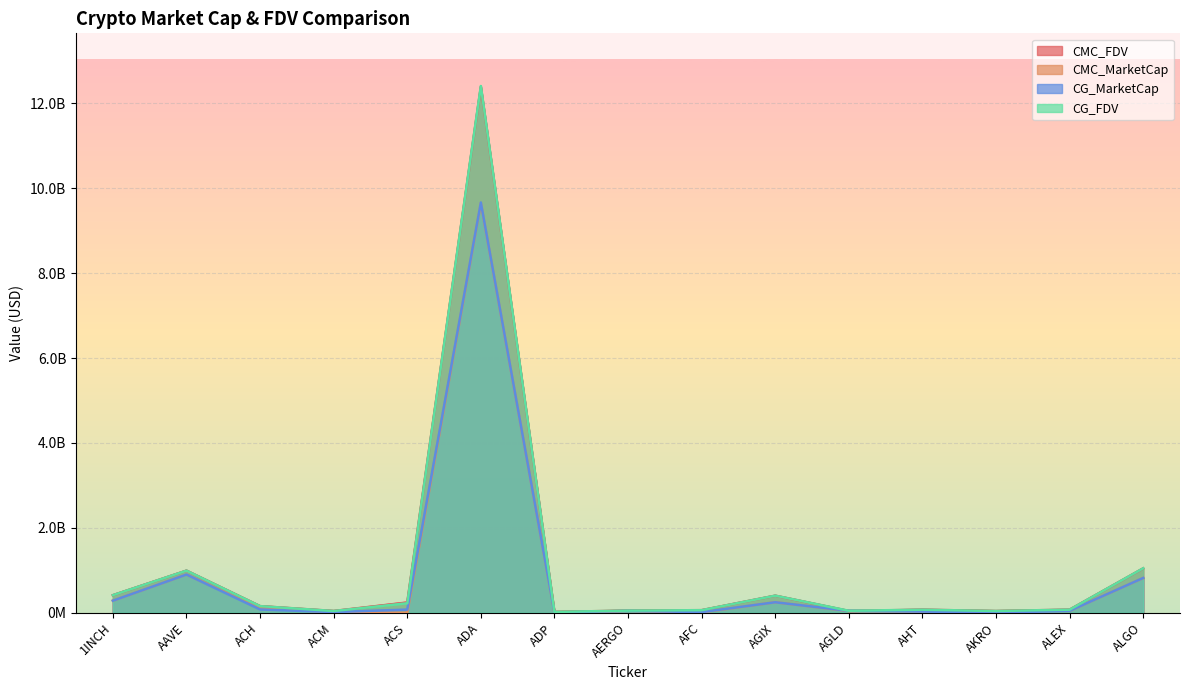

What is the spread (max minus min) of values at ACS?

240675847.3